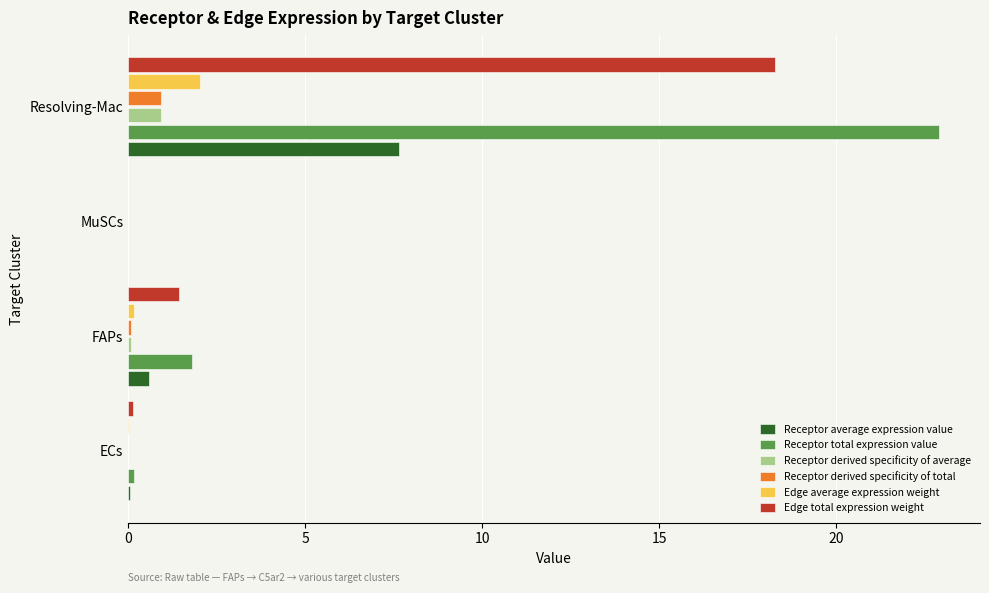

Which category has the highest value across all series?

Resolving-Mac